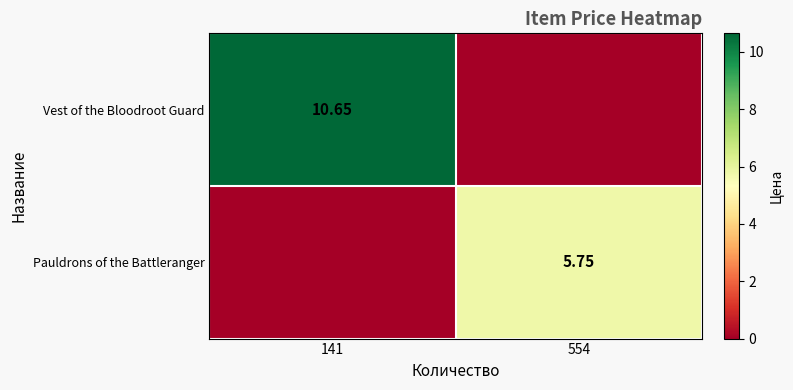

What is the total value across all series at 141?

10.7